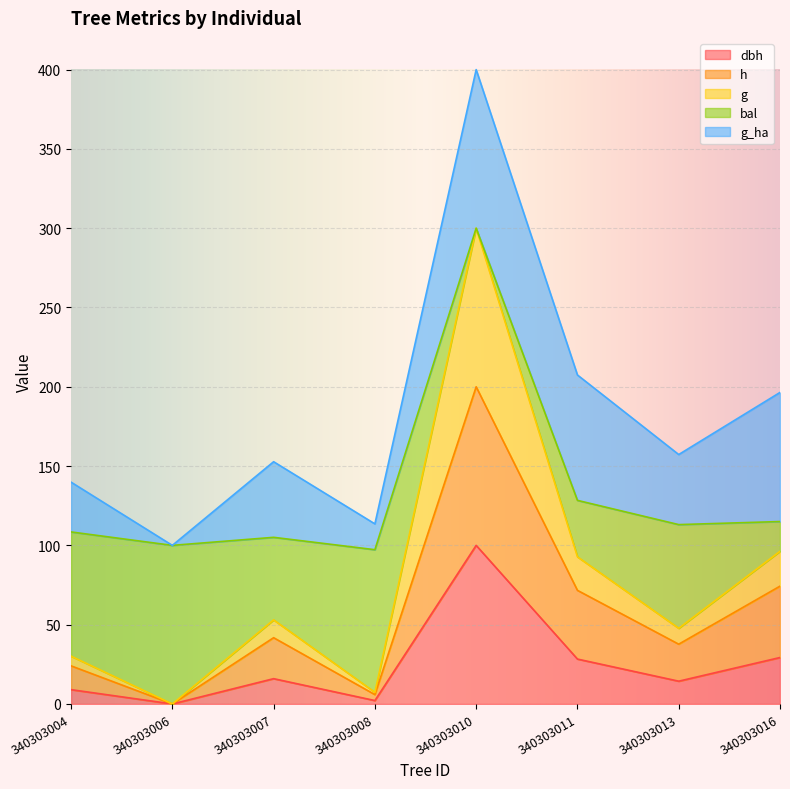

What is the value of the g point at the 3rd from the left?

53.0